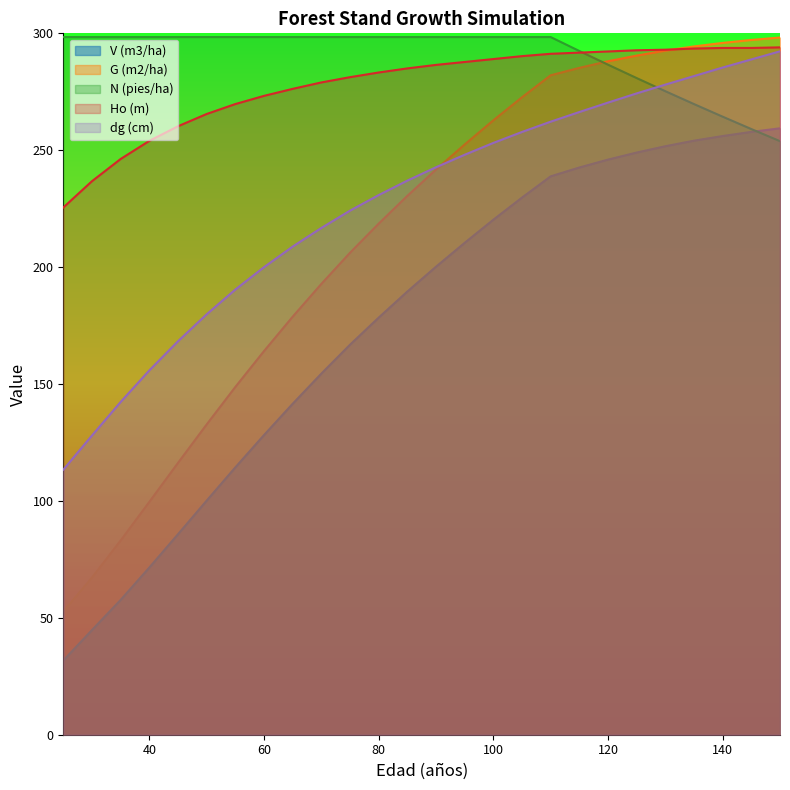

What is the average value of the N (pies/ha) series?

290.5